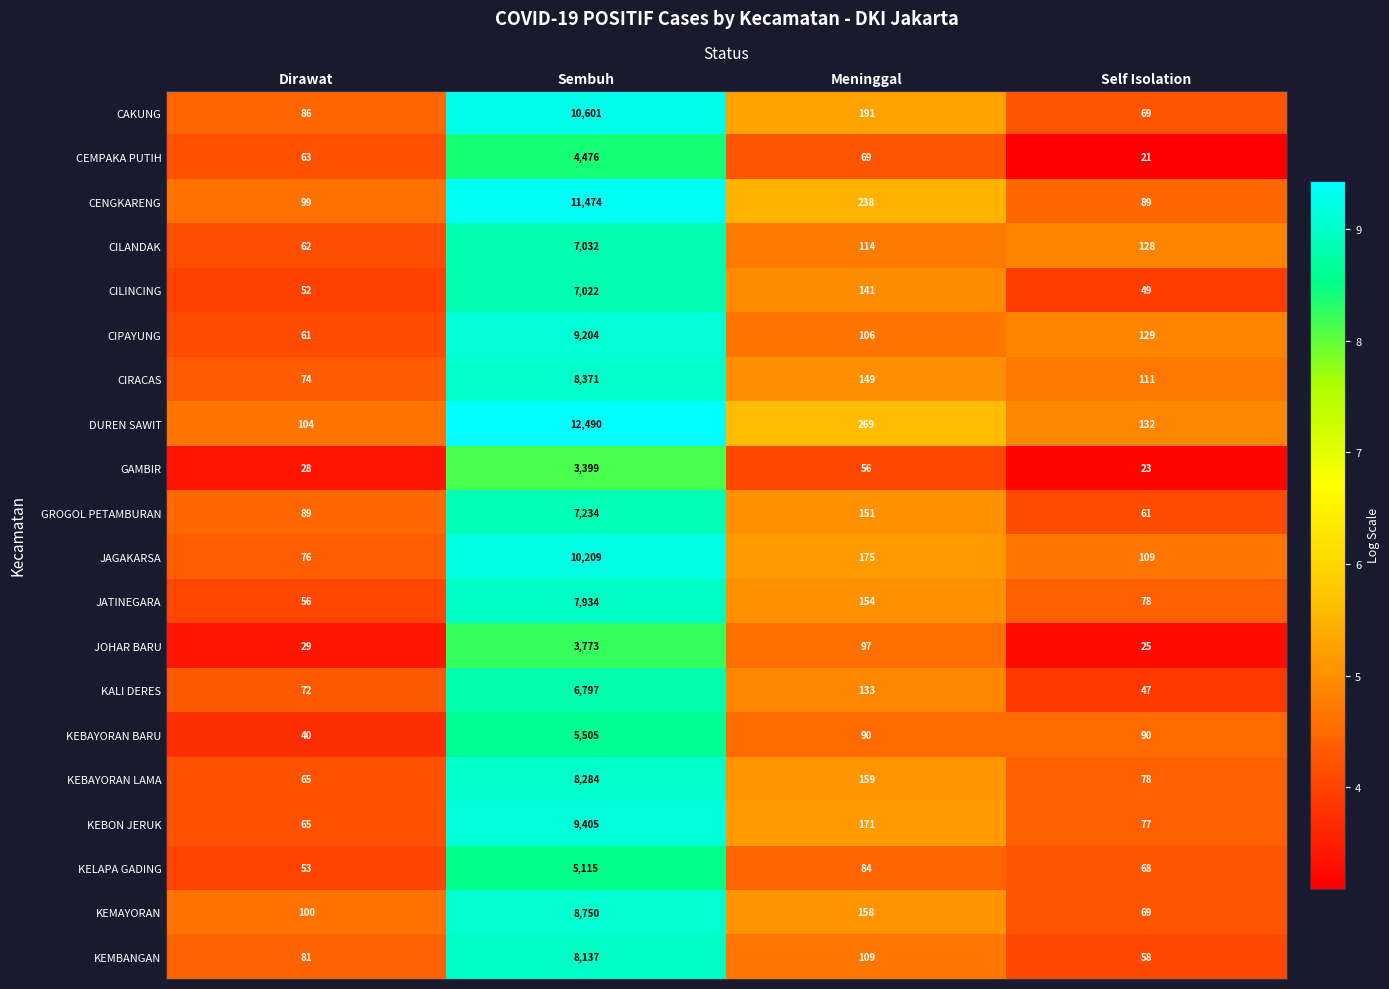

What is the total value across all series at Sembuh?

155212